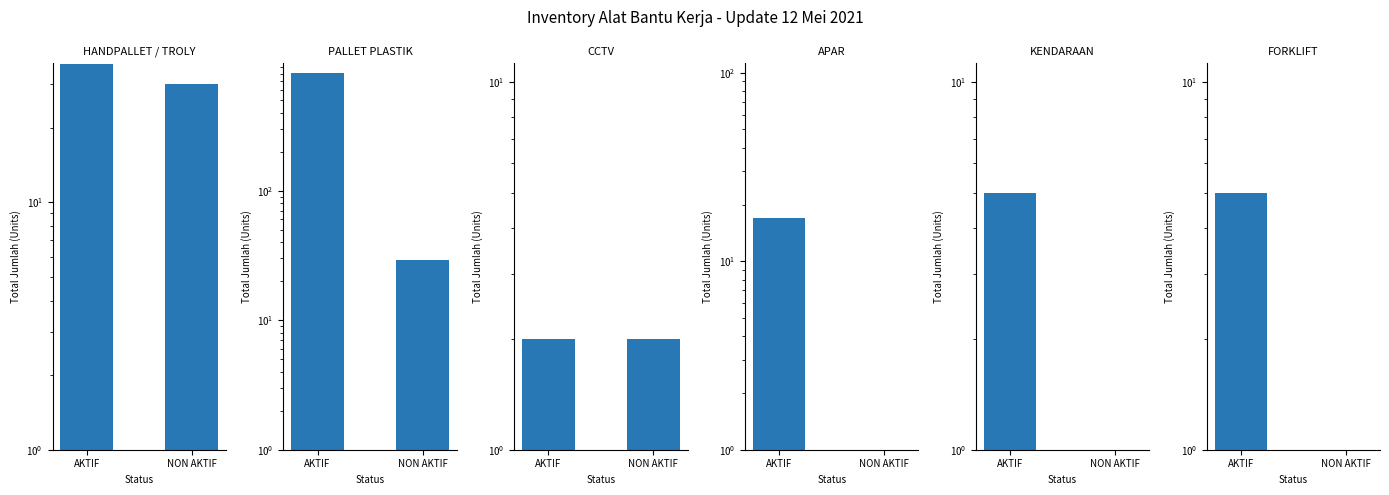

At which label does KENDARAAN reach its minimum?

NON AKTIF